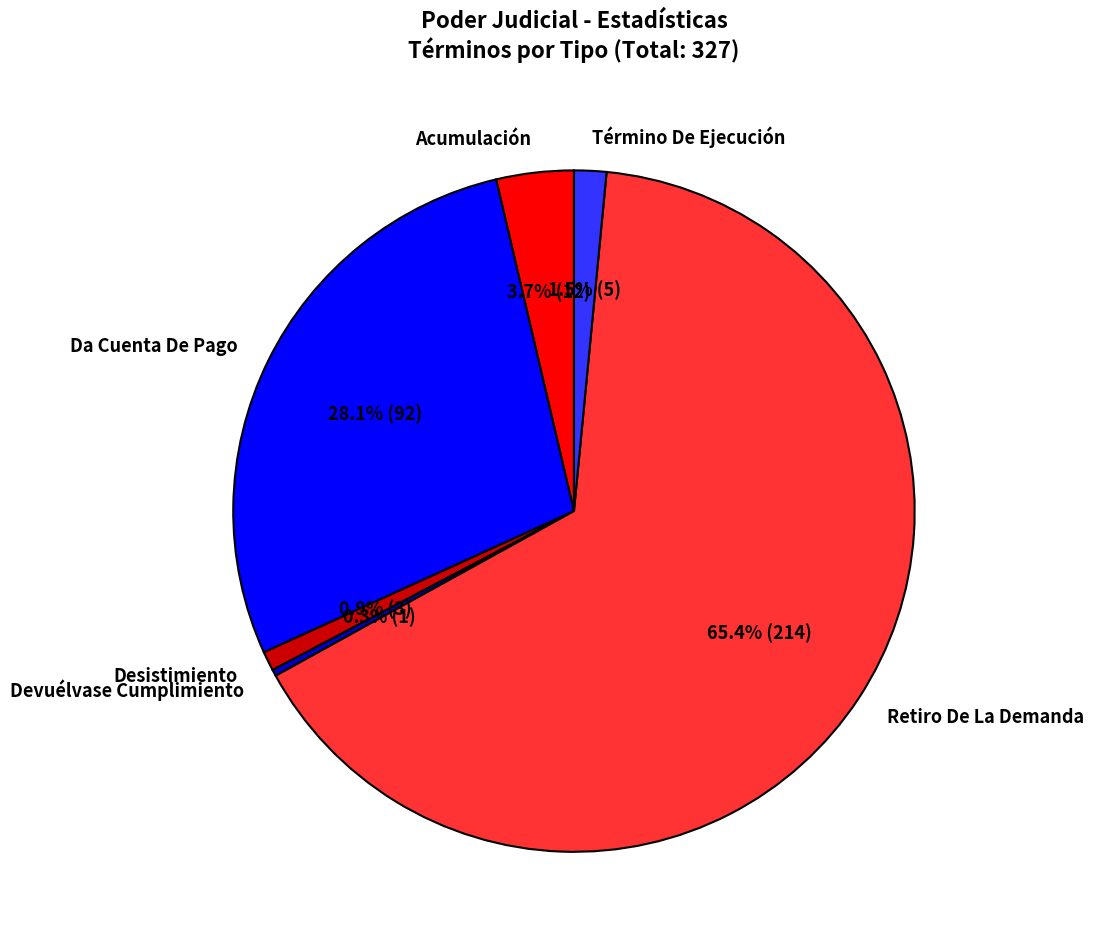

Rank the categories by value from lowest to highest.

Devuélvase Cumplimiento, Desistimiento, Término De Ejecución, Acumulación, Da Cuenta De Pago, Retiro De La Demanda